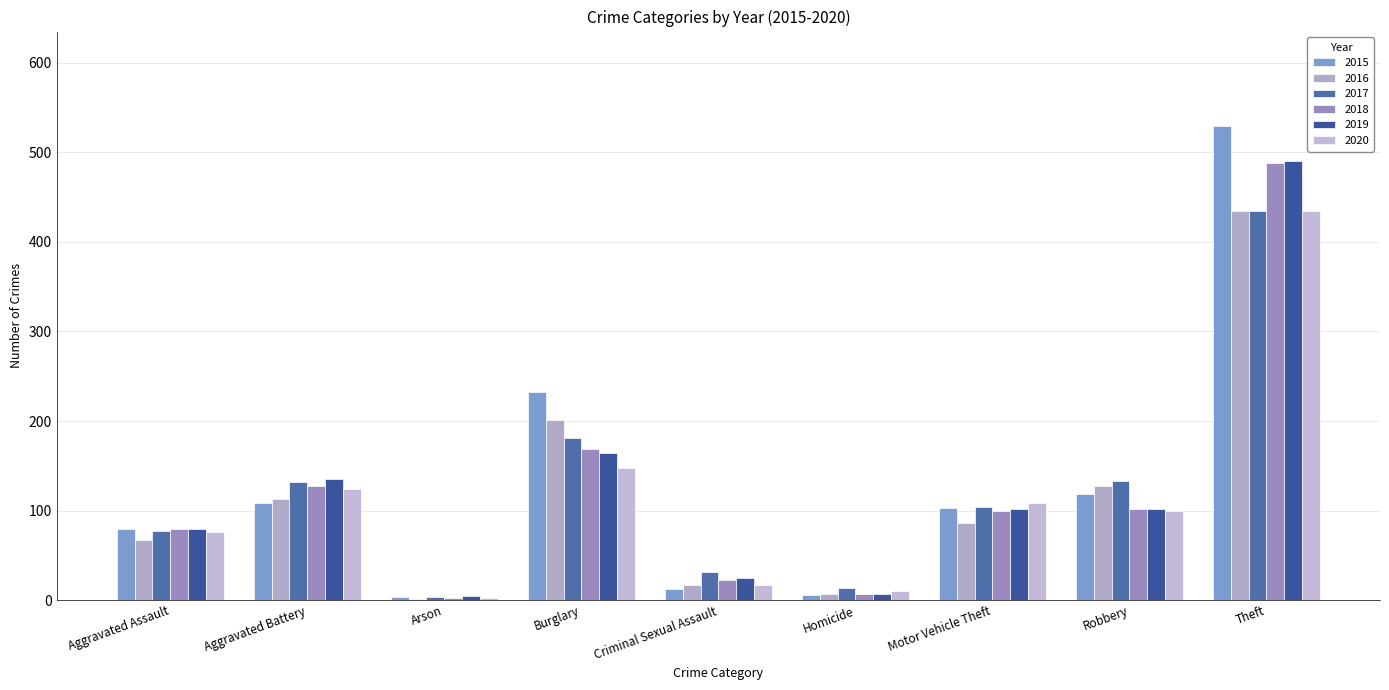

What is the minimum value shown in the chart?

1